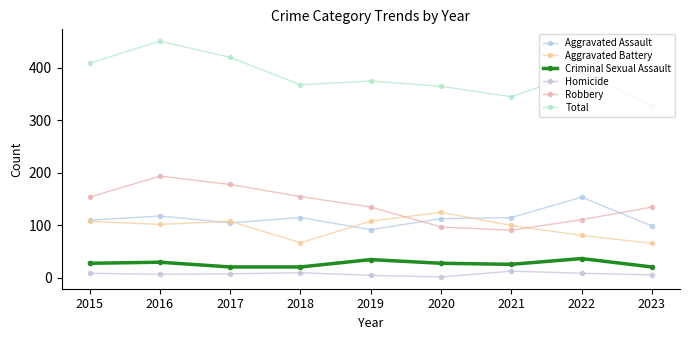

Reading left to right, transcribe all the data shown in this chart.

Aggravated Assault: 110	118	105	115	92	113	115	154	99
Aggravated Battery: 108	102	108	67	108	125	100	81	66
Criminal Sexual Assault: 28	30	21	21	35	28	26	37	21
Homicide: 9	7	8	10	5	2	13	9	6
Robbery: 154	194	178	155	135	97	91	111	135
Total: 409	451	420	368	375	365	345	392	327